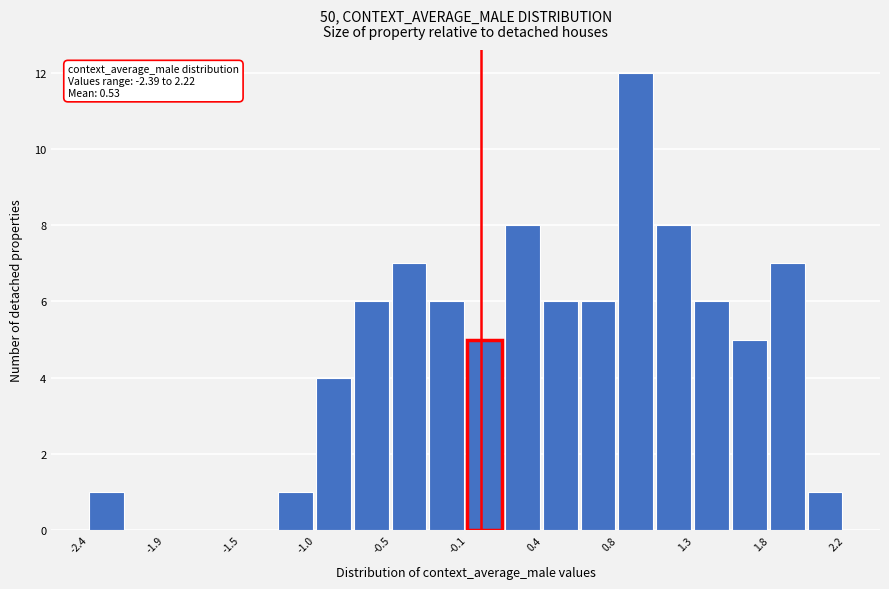

Which range on the x-axis has the tallest bar?

0.85 to 1.05